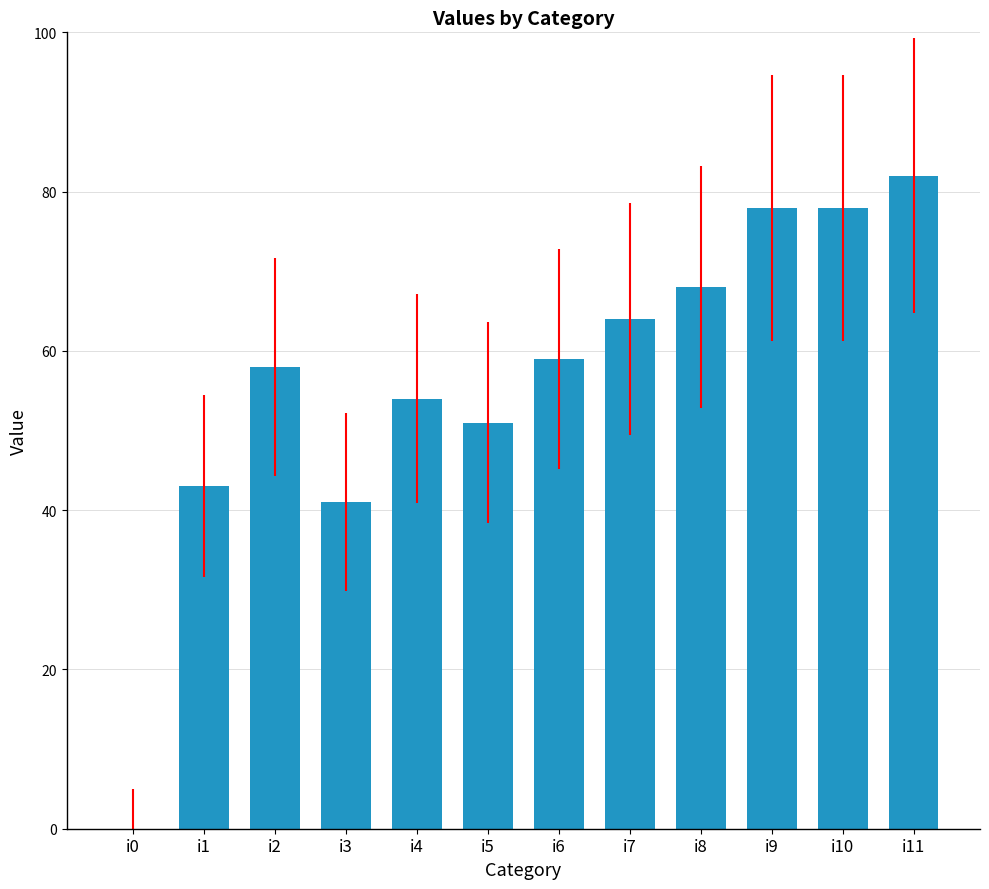

Reading left to right, extract all data points from this chart.

i0=0	i1=43	i2=58	i3=41	i4=54	i5=51	i6=59	i7=64	i8=68	i9=78	i10=78	i11=82